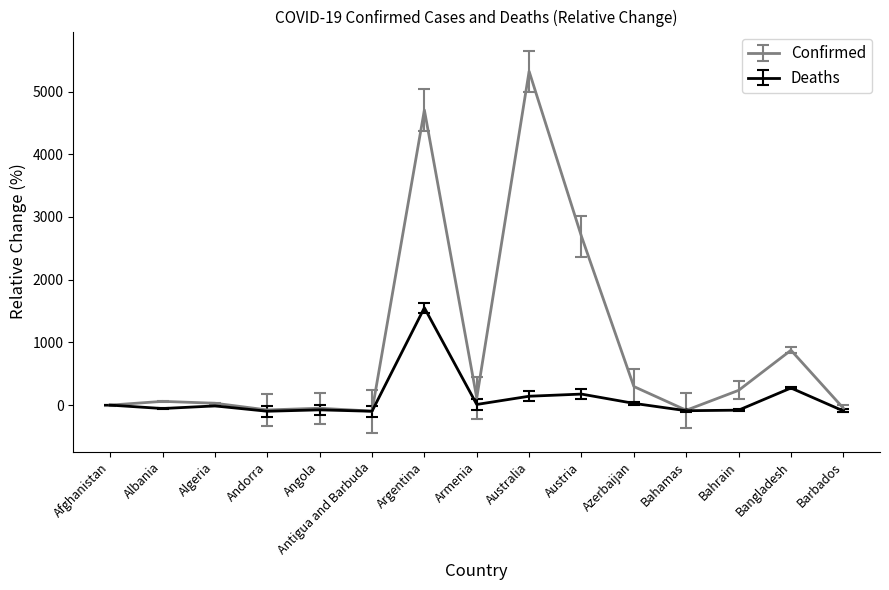

What is the sum of the Deaths values at Bangladesh and Afghanistan?

272.9